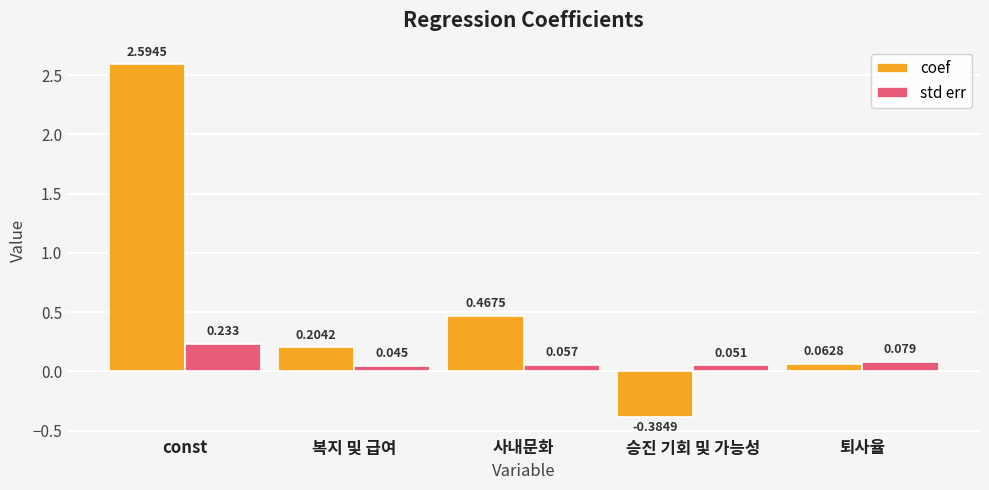

How many values in the coef series exceed 0?

4